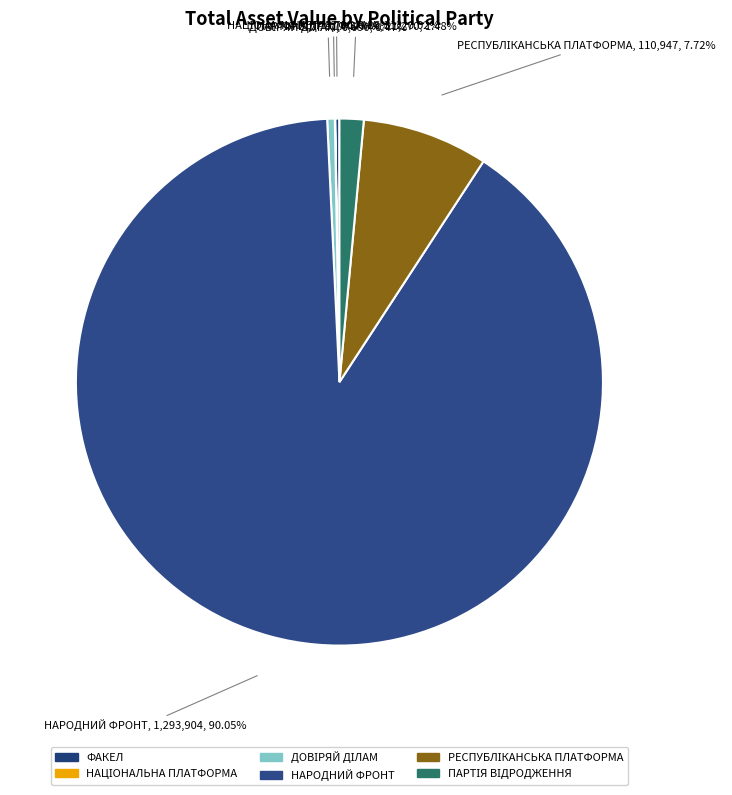

Is there a majority slice in this chart?

Yes